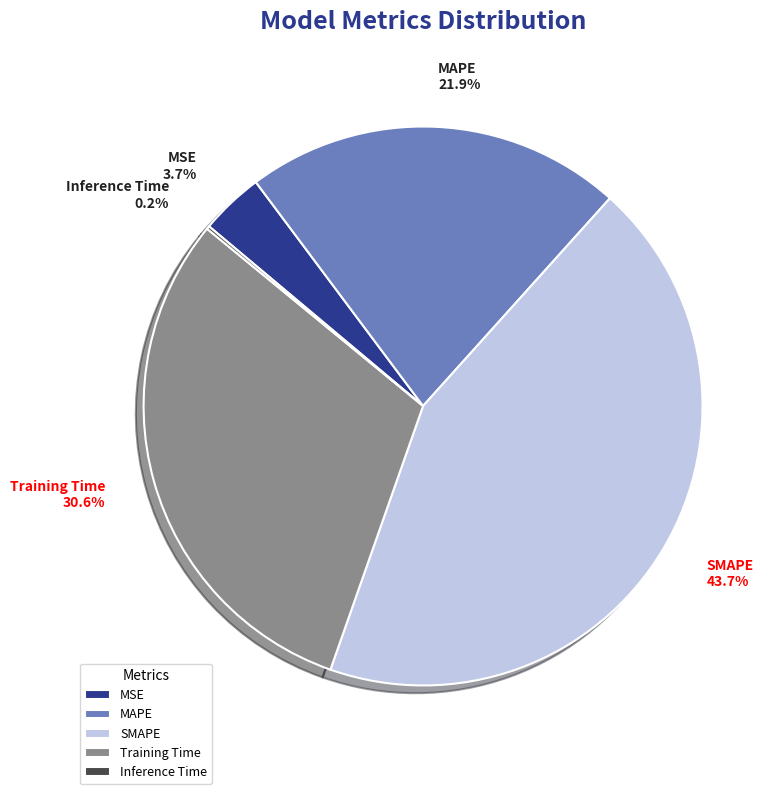

Which category has the biggest portion of the pie?

SMAPE